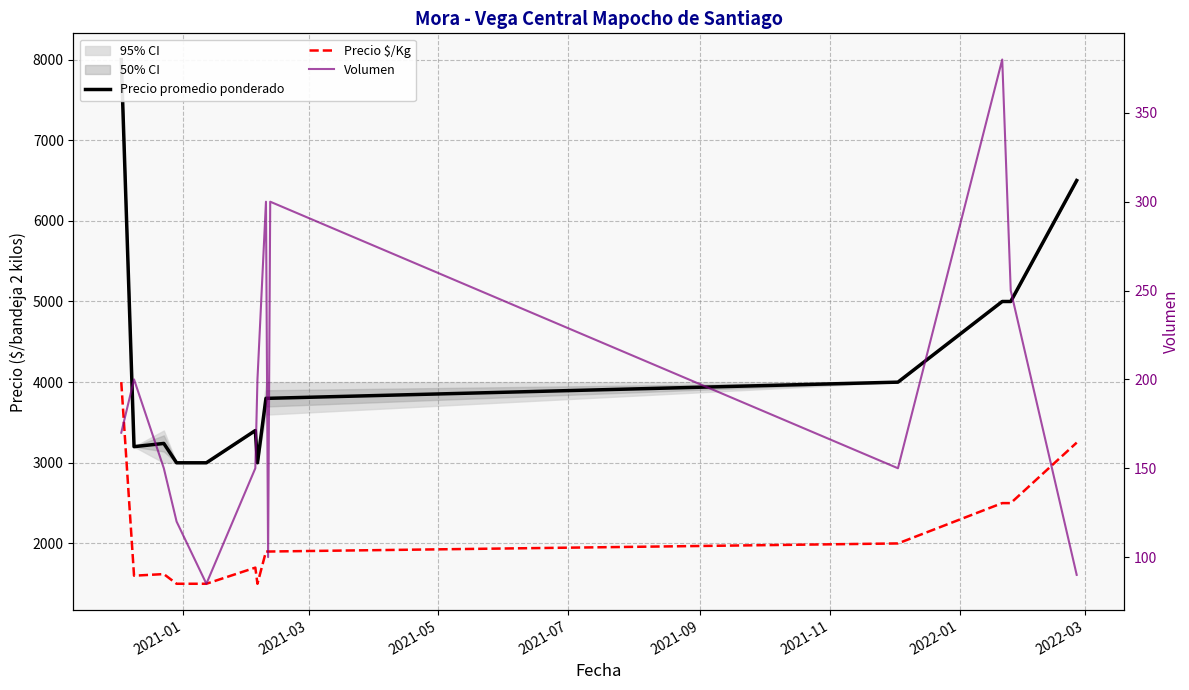

What is the smallest value displayed?

85